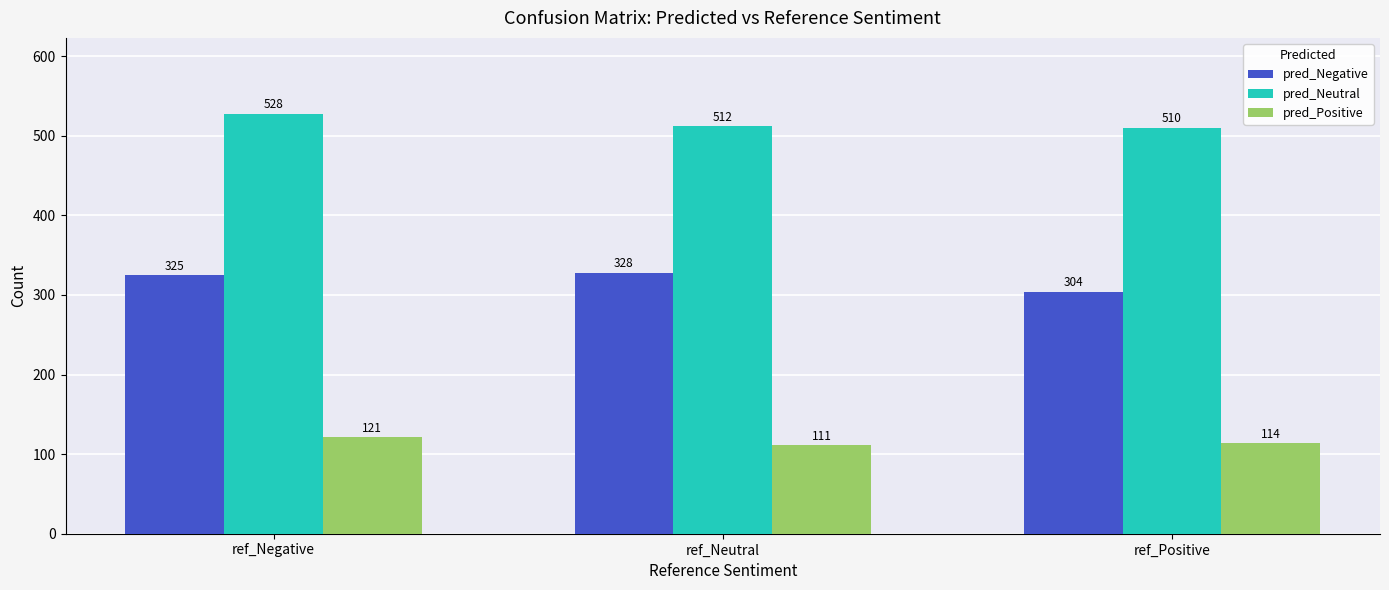

Which category has the highest value in the pred_Negative series?

ref_Neutral